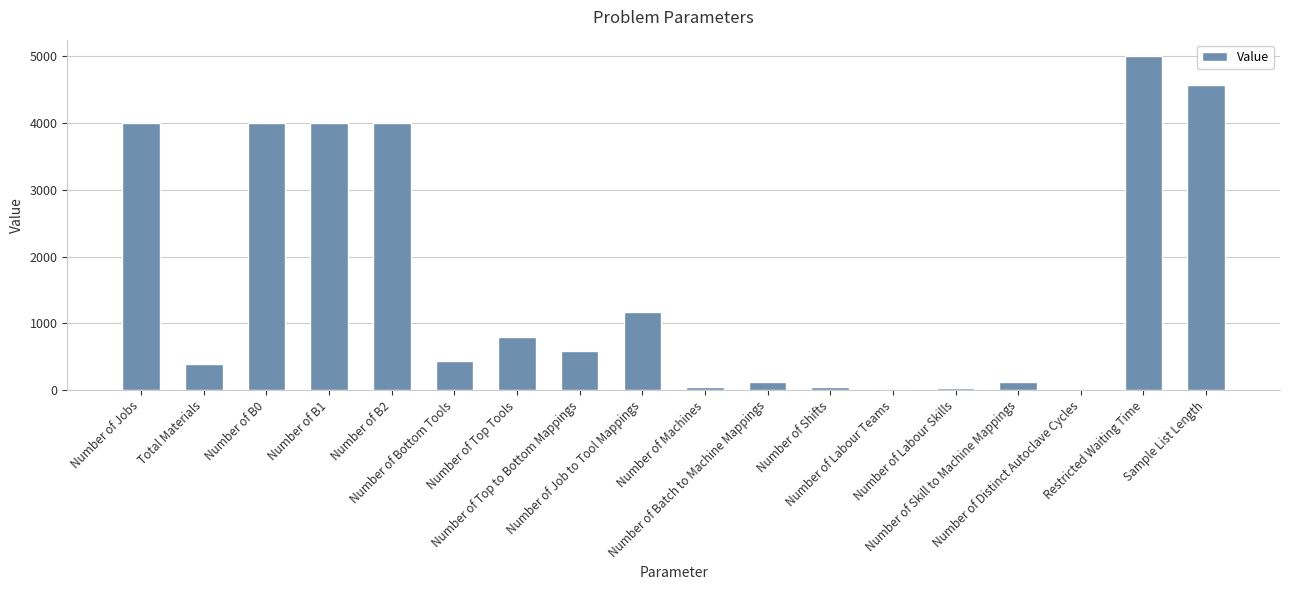

What is the maximum value shown in the chart?

5000